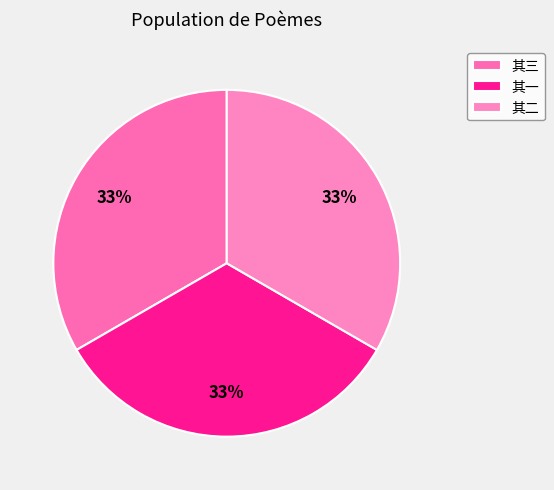

How many segments does this pie chart have?

3